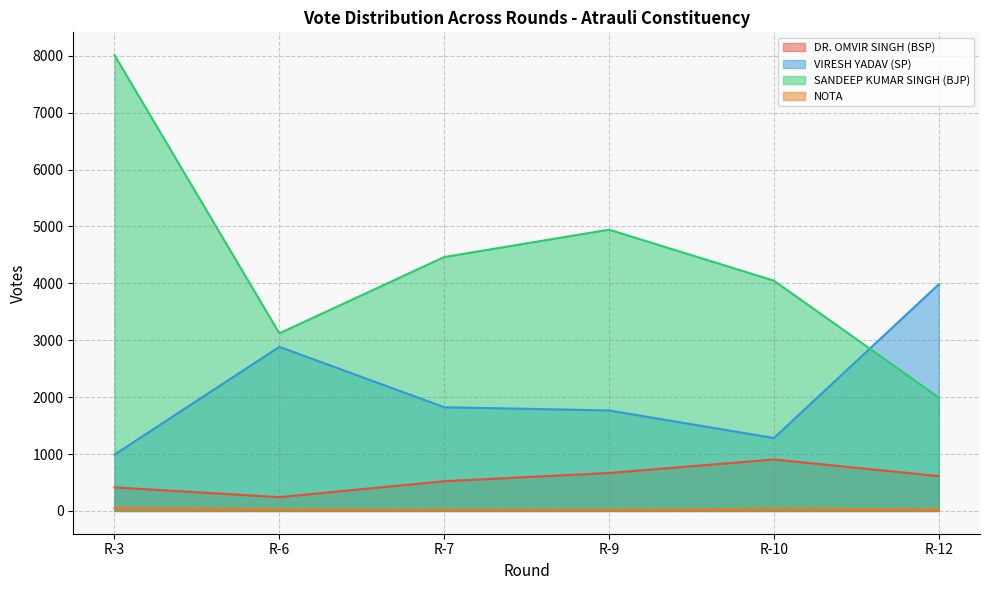

In SANDEEP KUMAR SINGH (BJP), how many points are lower than both neighbors (excluding endpoints)?

1